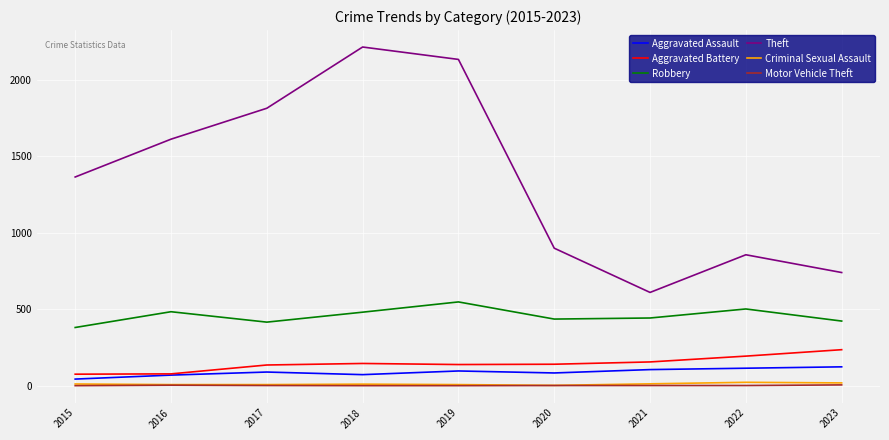

Which series has the largest total across all categories?

Theft